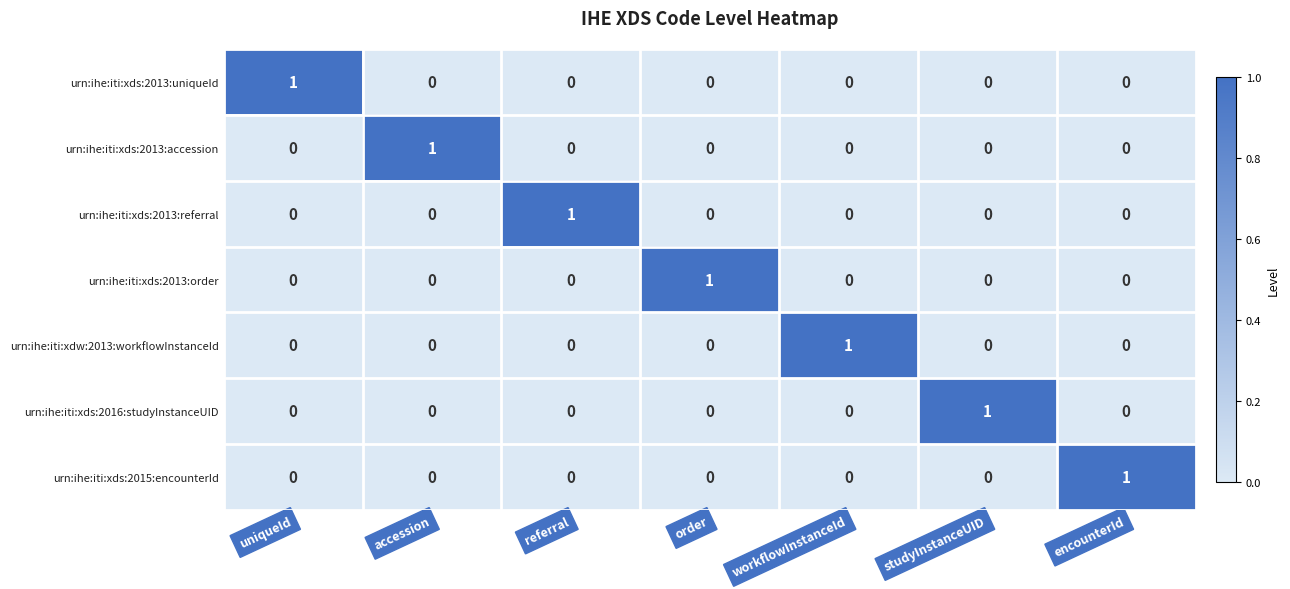

At which label does urn:ihe:iti:xds:2016:studyInstanceUID reach its peak?

studyInstanceUID